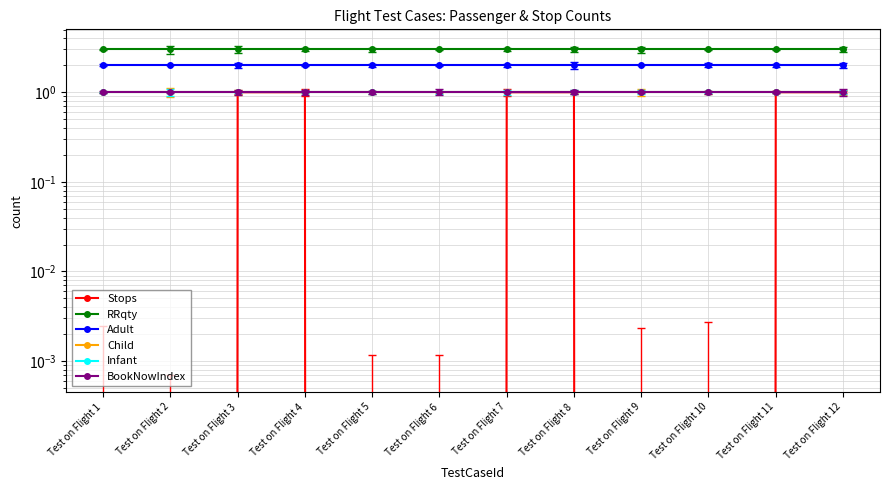

Is this an area chart (filled region under the line)?

No